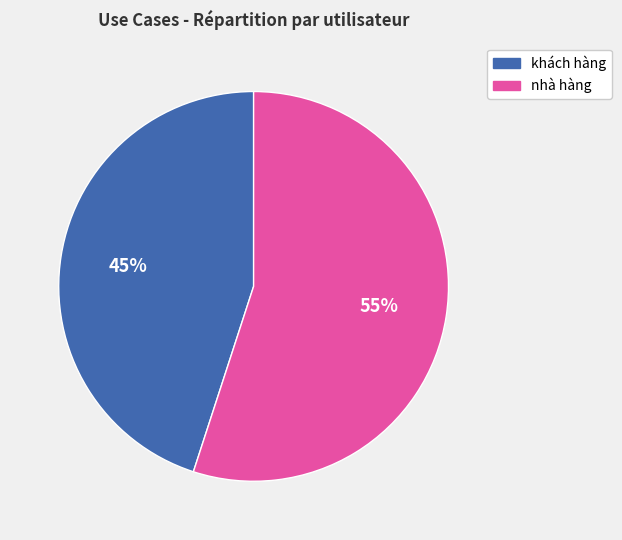

Is the sum of nhà hàng and khách hàng greater than half?

Yes